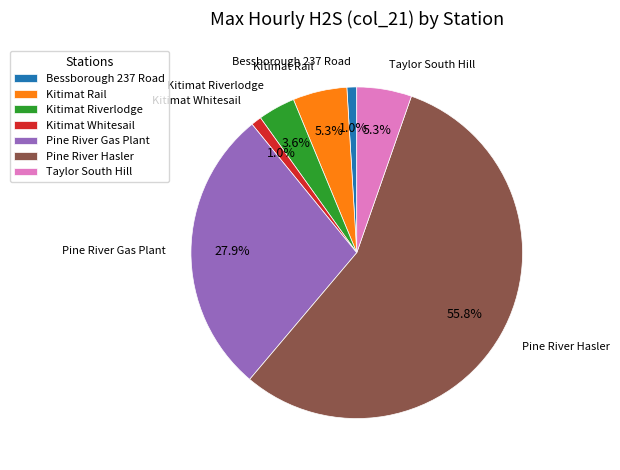

To the nearest percent, what percentage of the pie is Taylor South Hill?

5%